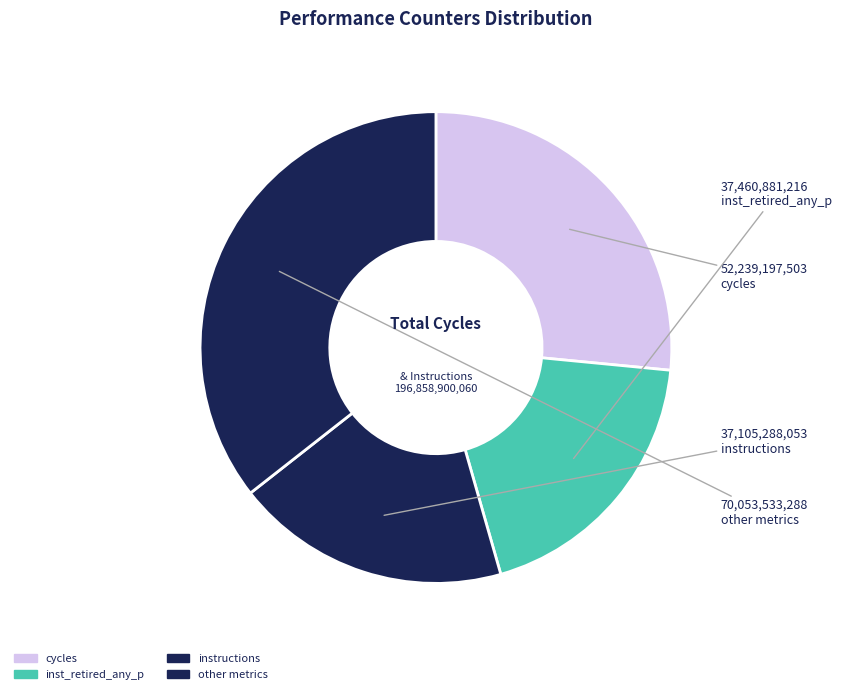

Count the number of slices in the pie.

4